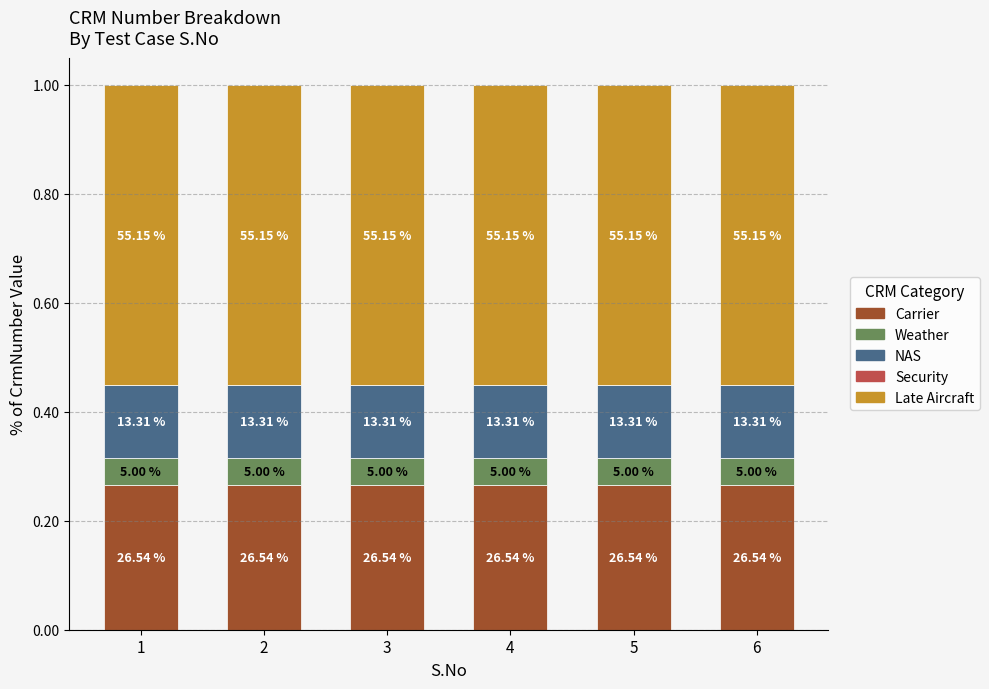

Are the bars horizontal?

No